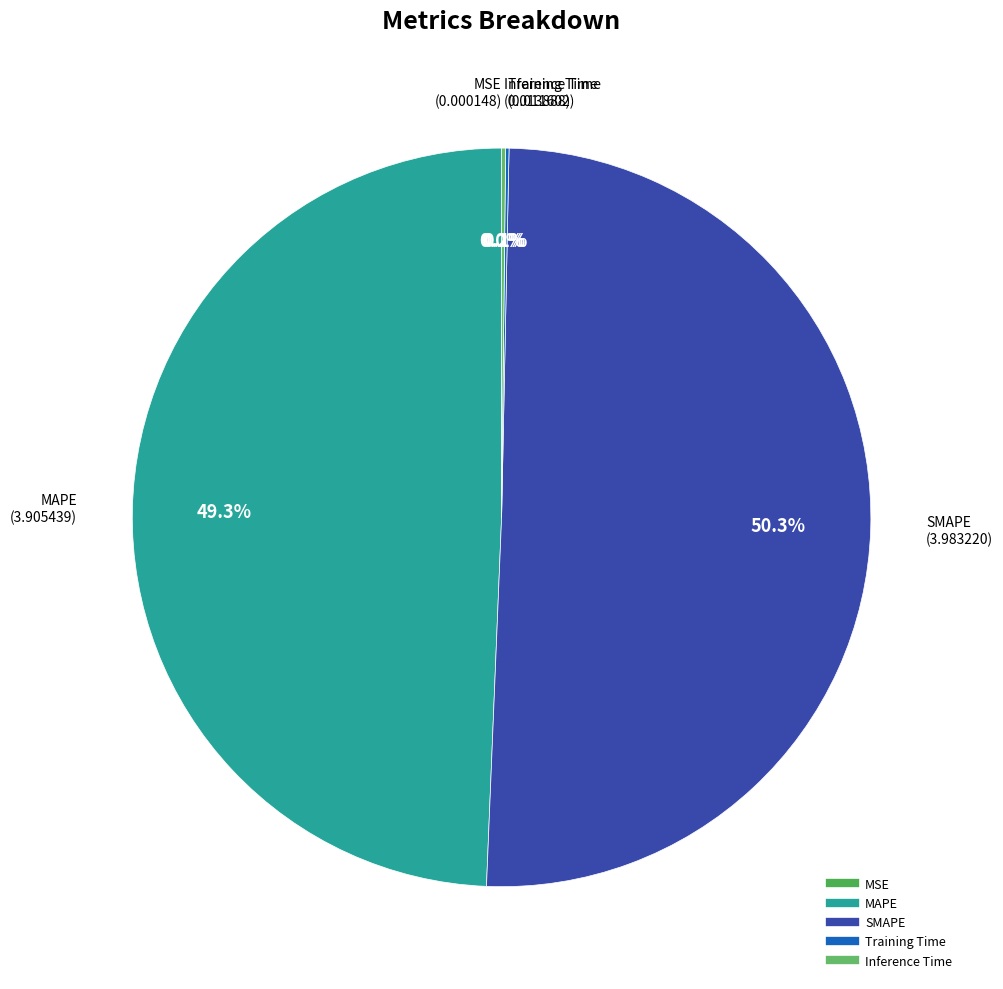

What is the largest slice in the pie chart?

SMAPE